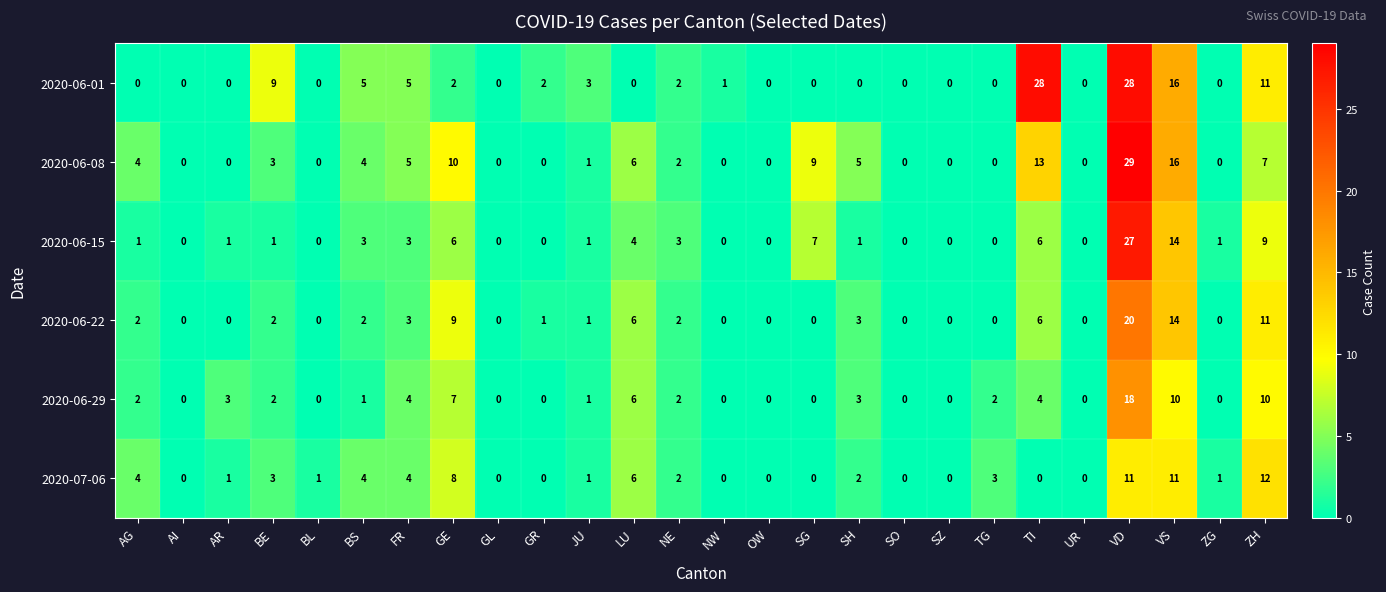

What is the average value of the 2020-06-29 series?

3